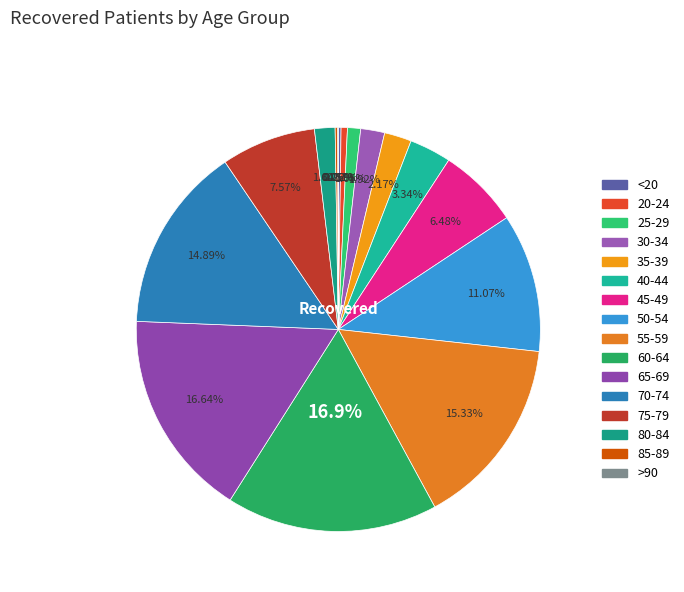

Which slice is the largest?

60-64